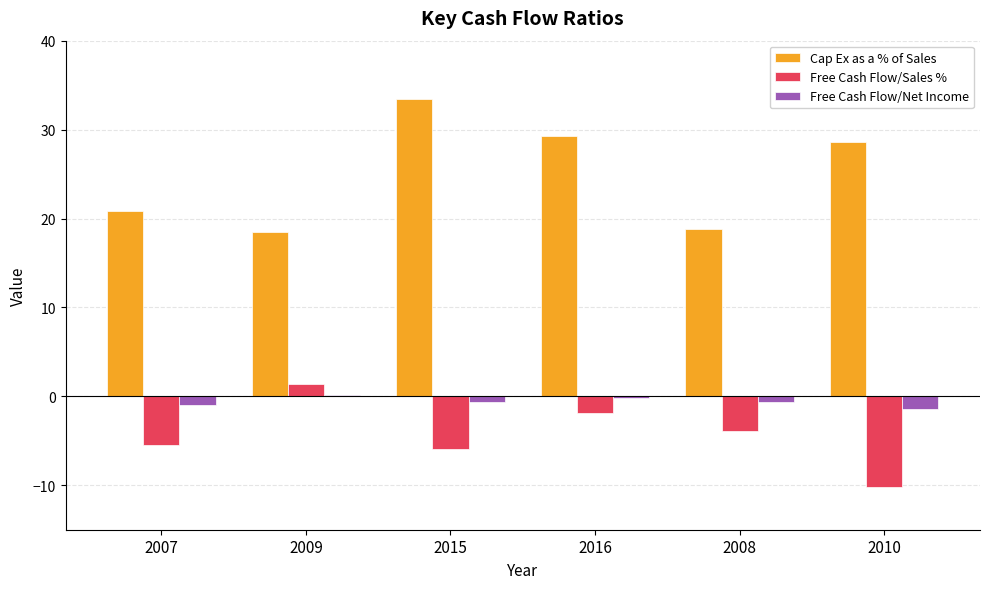

The value of Free Cash Flow/Net Income at 2009 is 0.2. True or false?

True